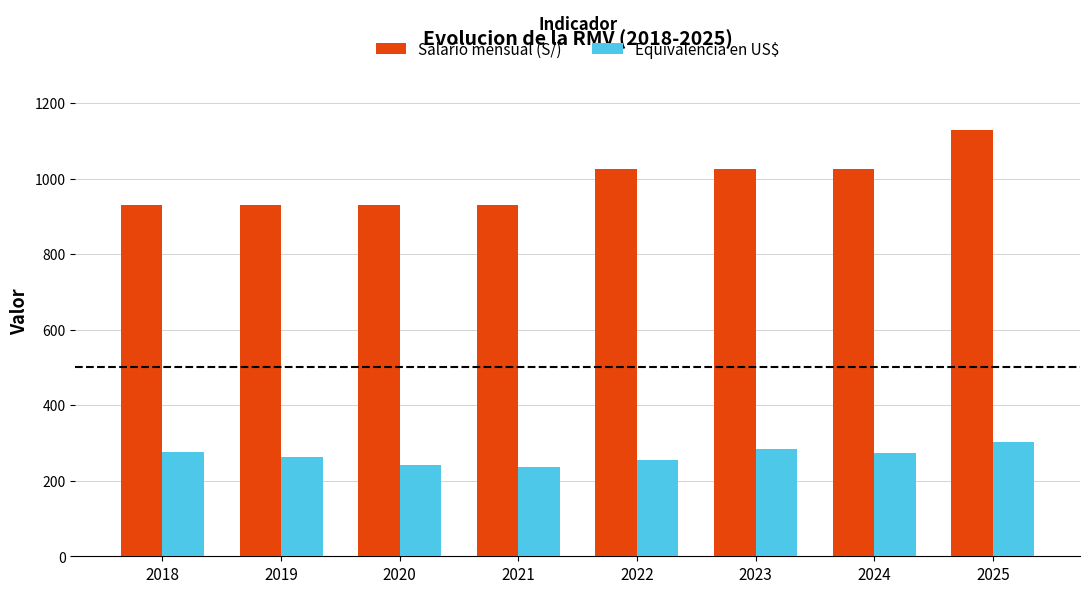

Which series has the largest range (max minus min)?

Salario mensual (S/)